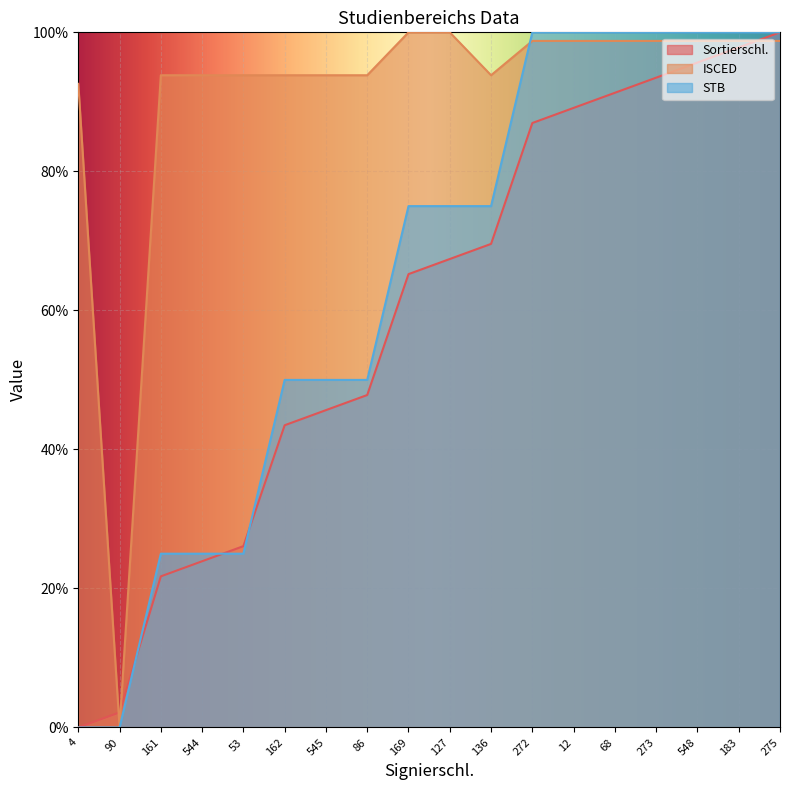

Which series has the largest range (max minus min)?

Sortierschl.